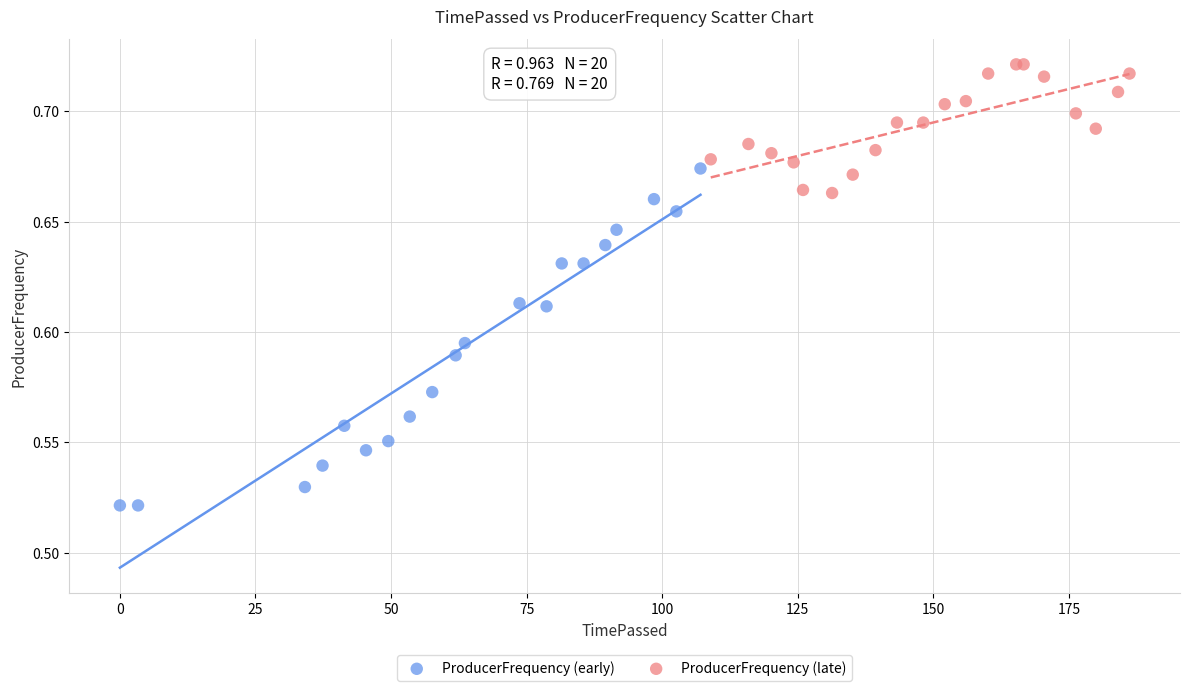

Which series reaches the minimum Y coordinate?

ProducerFrequency (early)